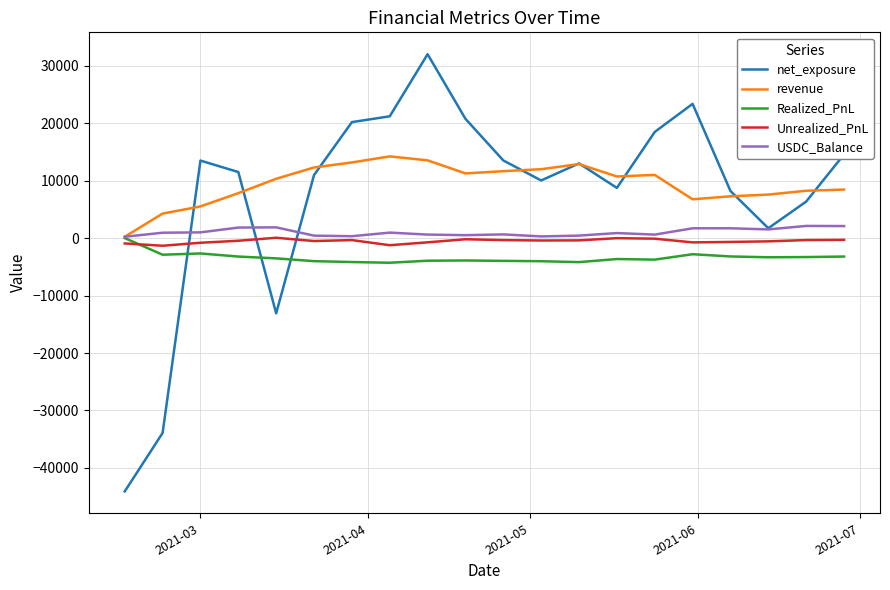

What is the greatest value displayed?

31995.5